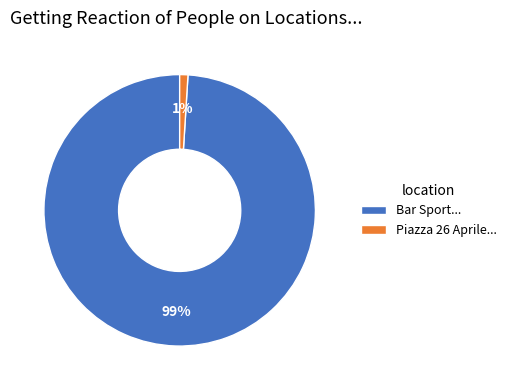

Which category has the biggest portion of the pie?

Bar Sport...